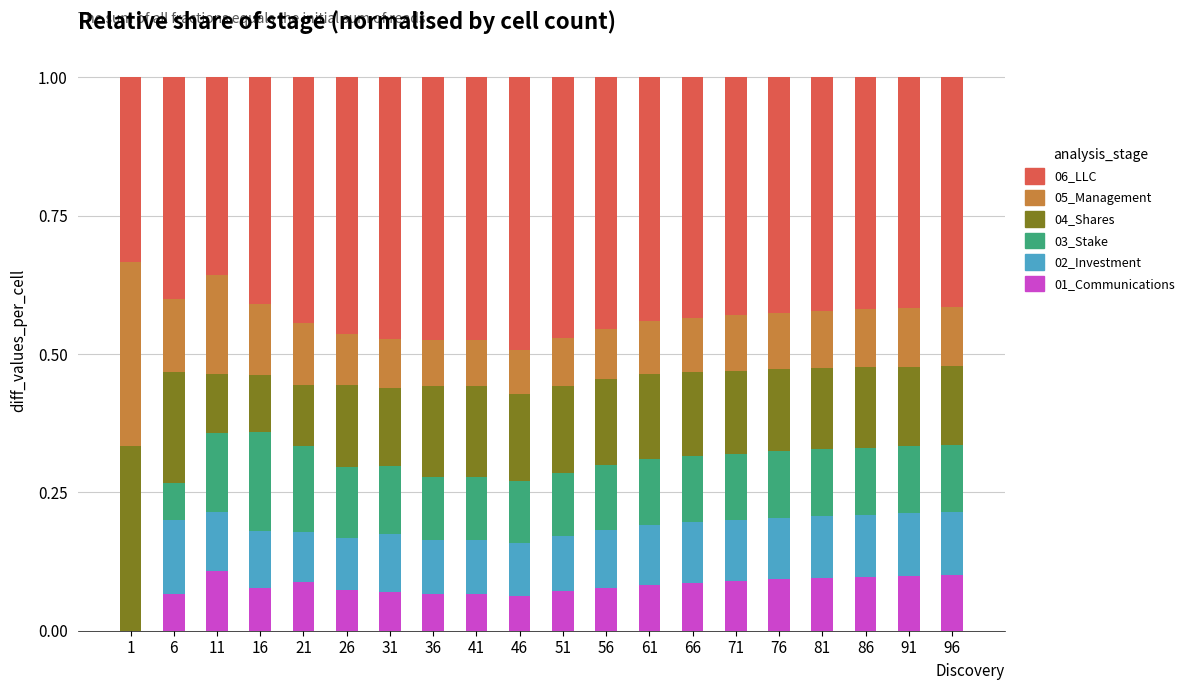

Are the bars grouped side by side (vs. stacked)?

No